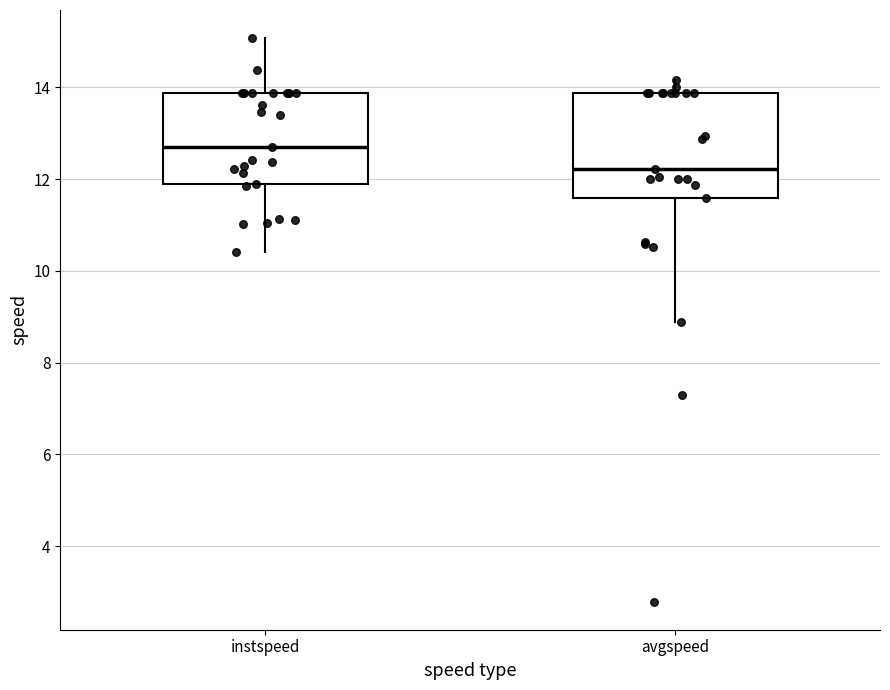

Where is the lower edge of the box for avgspeed on the y-axis? The values are not printed on the chart, so give them approximately, as read against the axis.

11.6